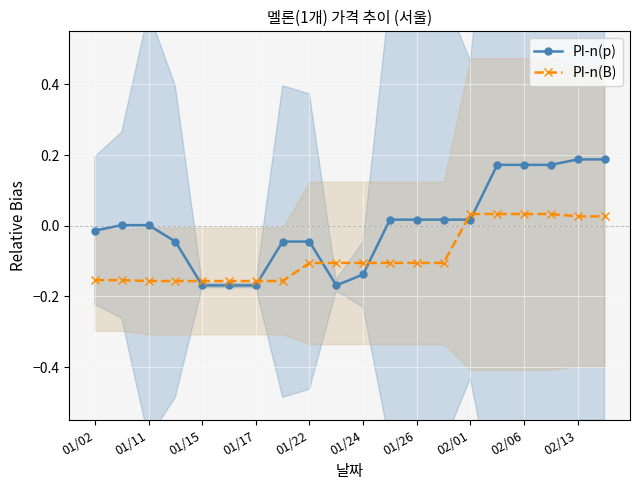

Is this an area chart (filled region under the line)?

No